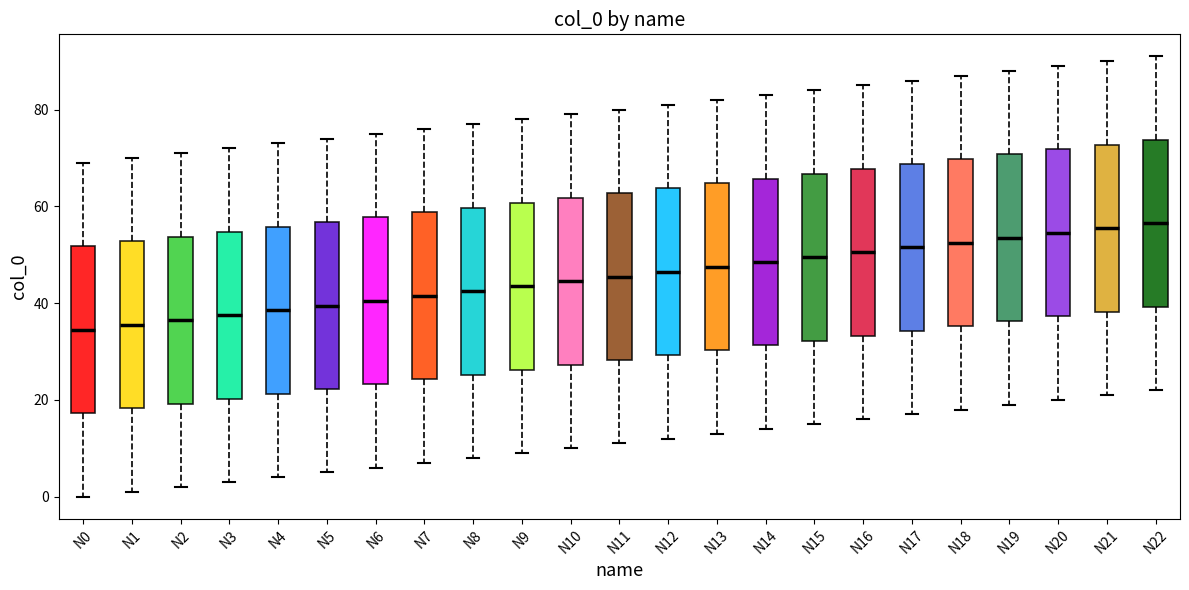

Reading left to right, transcribe this box plot: for each box, give where its median line is, the range the box spans, and where its two whiskers end, as read against the y-axis. The values are not printed on the chart, so give them approximately, as read against the axis.

N0: median 34, box 18 to 52, whiskers 0 to 70
N1: median 36, box 18 to 52, whiskers 2 to 70
N2: median 36, box 20 to 54, whiskers 2 to 72
N3: median 38, box 20 to 54, whiskers 4 to 72
N4: median 38, box 22 to 56, whiskers 4 to 74
N5: median 40, box 22 to 56, whiskers 6 to 74
N6: median 40, box 24 to 58, whiskers 6 to 76
N7: median 42, box 24 to 58, whiskers 8 to 76
N8: median 42, box 26 to 60, whiskers 8 to 78
N9: median 44, box 26 to 60, whiskers 10 to 78
N10: median 44, box 28 to 62, whiskers 10 to 80
N11: median 46, box 28 to 62, whiskers 12 to 80
N12: median 46, box 30 to 64, whiskers 12 to 82
N13: median 48, box 30 to 64, whiskers 14 to 82
N14: median 48, box 32 to 66, whiskers 14 to 84
N15: median 50, box 32 to 66, whiskers 16 to 84
N16: median 50, box 34 to 68, whiskers 16 to 86
N17: median 52, box 34 to 68, whiskers 18 to 86
N18: median 52, box 36 to 70, whiskers 18 to 88
N19: median 54, box 36 to 70, whiskers 20 to 88
N20: median 54, box 38 to 72, whiskers 20 to 90
N21: median 56, box 38 to 72, whiskers 22 to 90
N22: median 56, box 40 to 74, whiskers 22 to 92